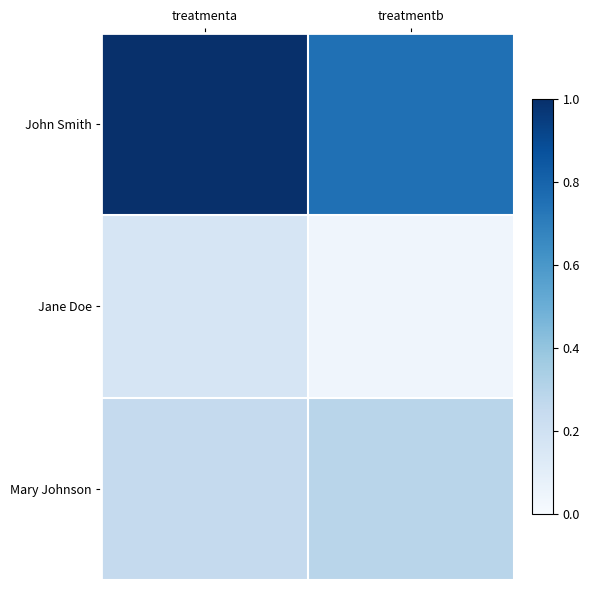

Count the number of data series in this chart.

3